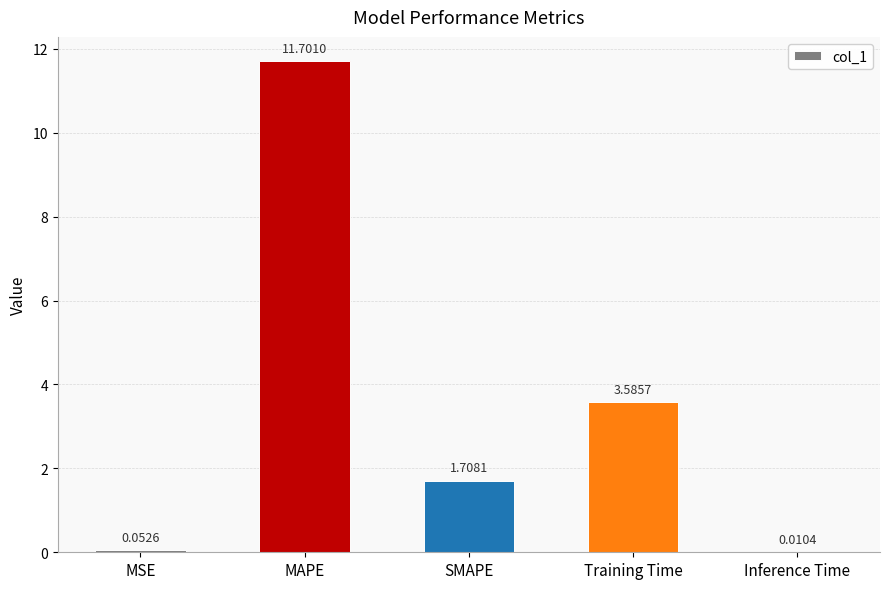

What is the sum of all values?

17.1